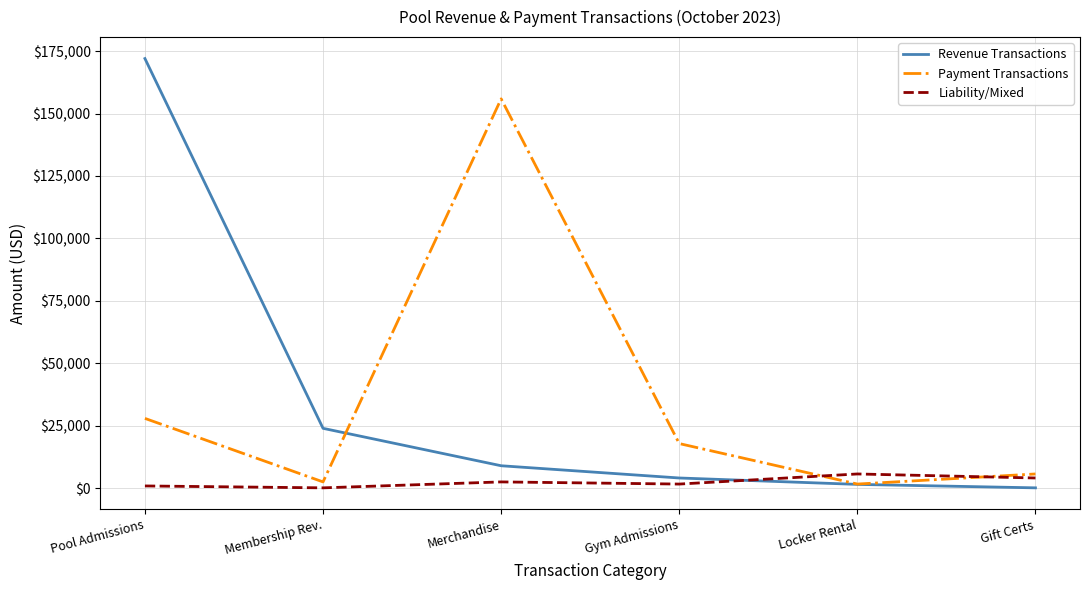

True or false: Liability/Mixed and Revenue Transactions cross at least once.

True